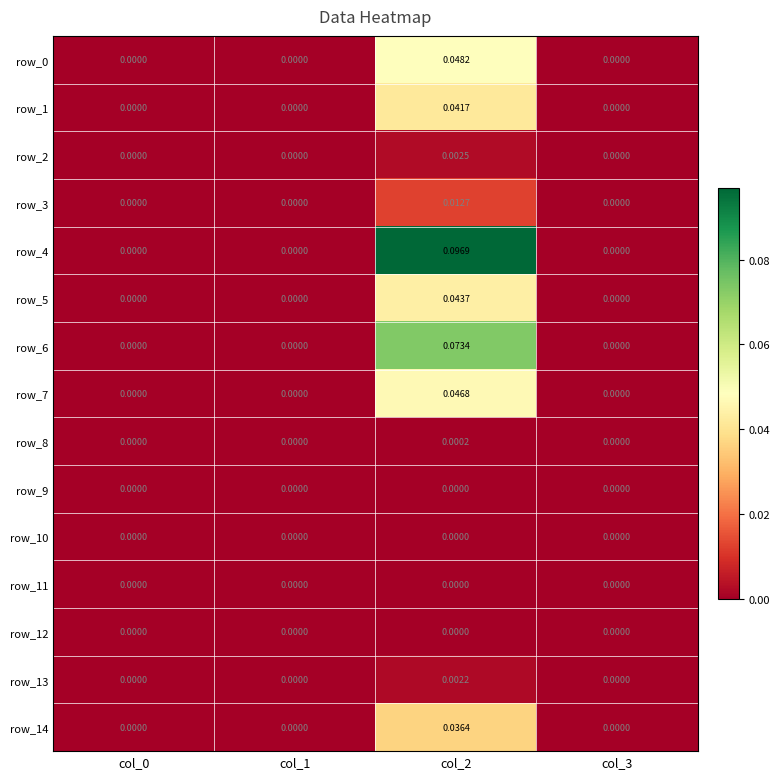

How many positive values does the row_4 series have?

1